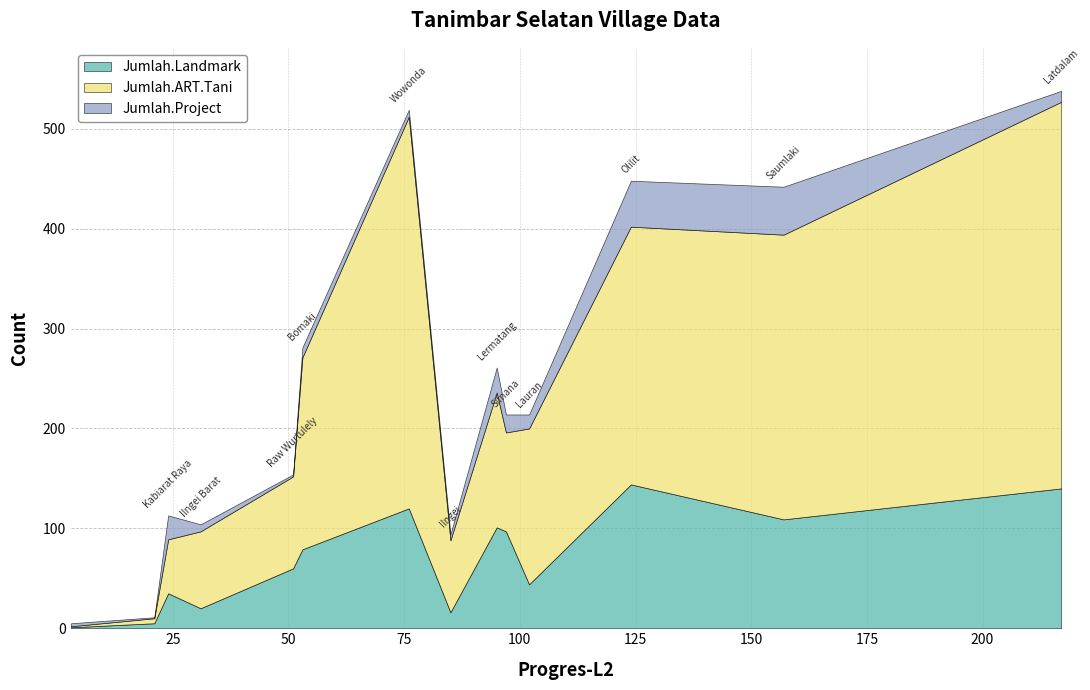

What is the difference between the Jumlah.Project values at Bomaki and Raw Wurtulely?

8